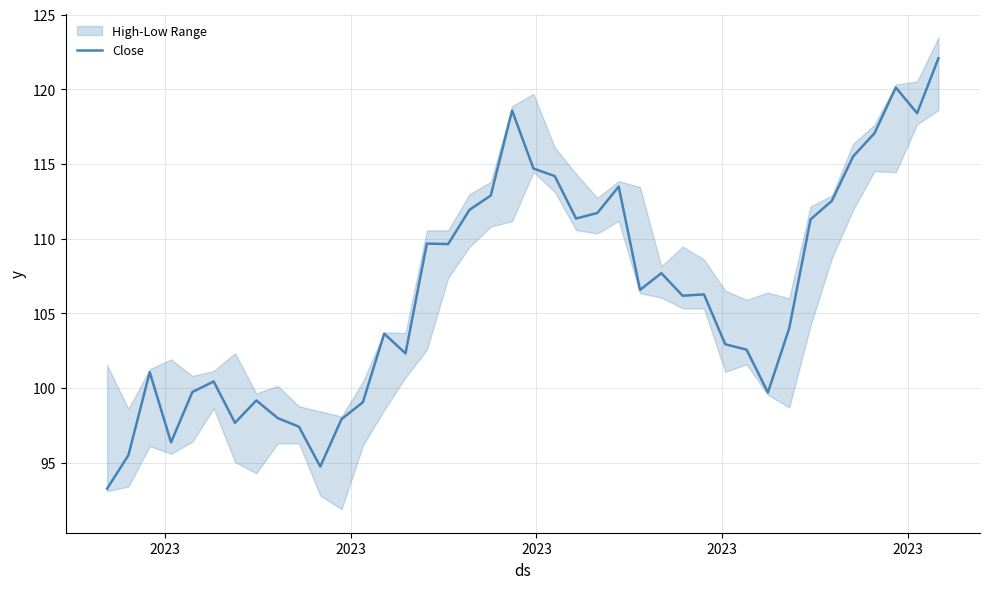

What is the highest value of the Close series?

122.1